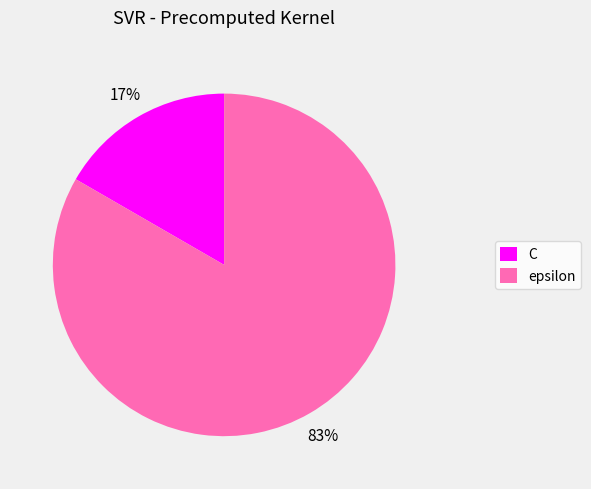

To the nearest percent, what percentage of the pie is C?

17%